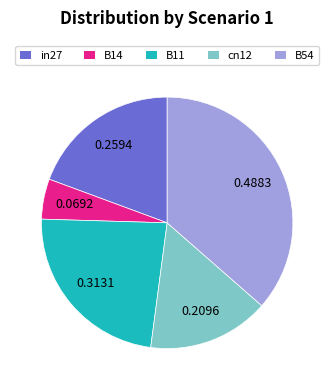

Between B14 and B11, which is larger?

B11